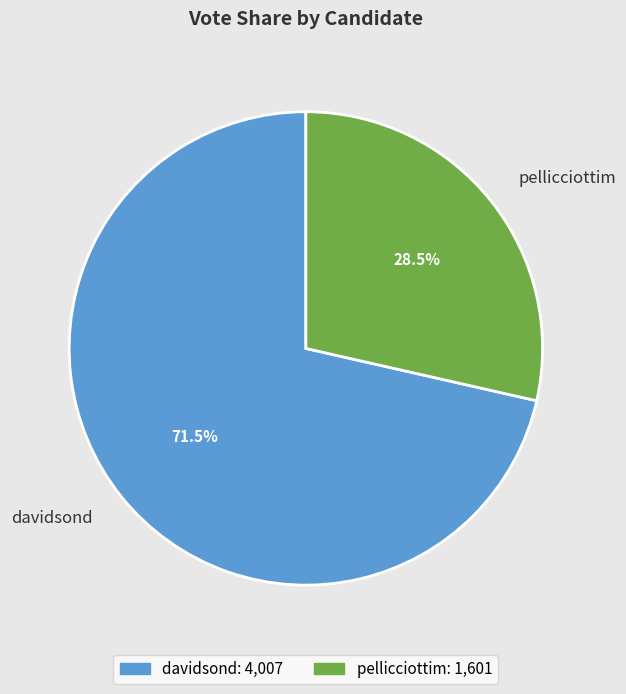

How many segments does this pie chart have?

2